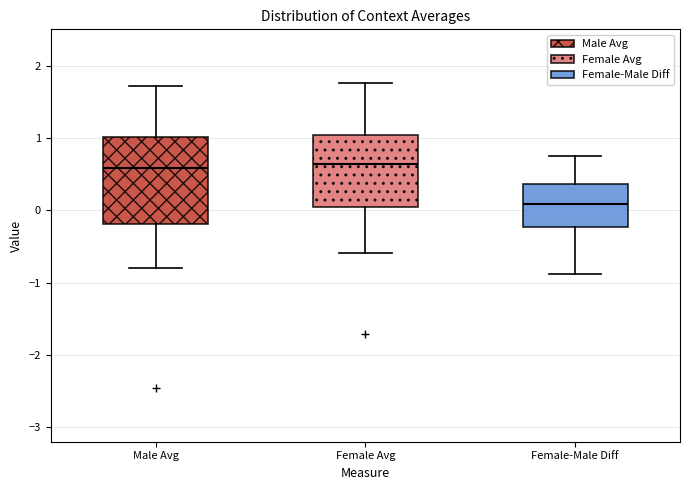

Reading left to right, read every box against the y-axis: the position of its median line, the range the box covers, and the ends of its whiskers. The values are not printed on the chart, so give them approximately, as read against the axis.

Male Avg: median 0.6, box -0.2 to 1.0, whiskers -0.8 to 1.7
Female Avg: median 0.6, box 0.0 to 1.0, whiskers -0.6 to 1.8
Female-Male Diff: median 0.1, box -0.2 to 0.4, whiskers -0.9 to 0.8